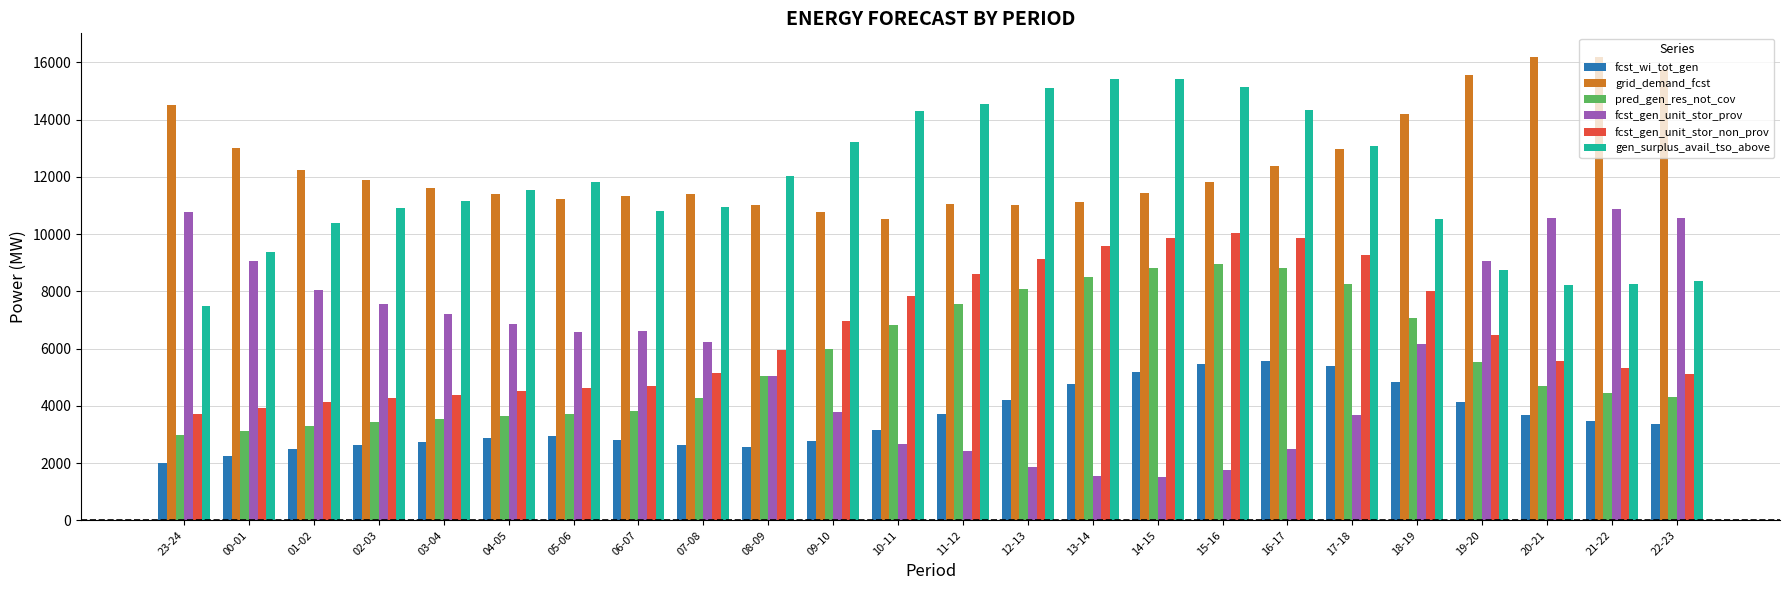

Is it true that fcst_wi_tot_gen equals 2892 at 04-05?

True